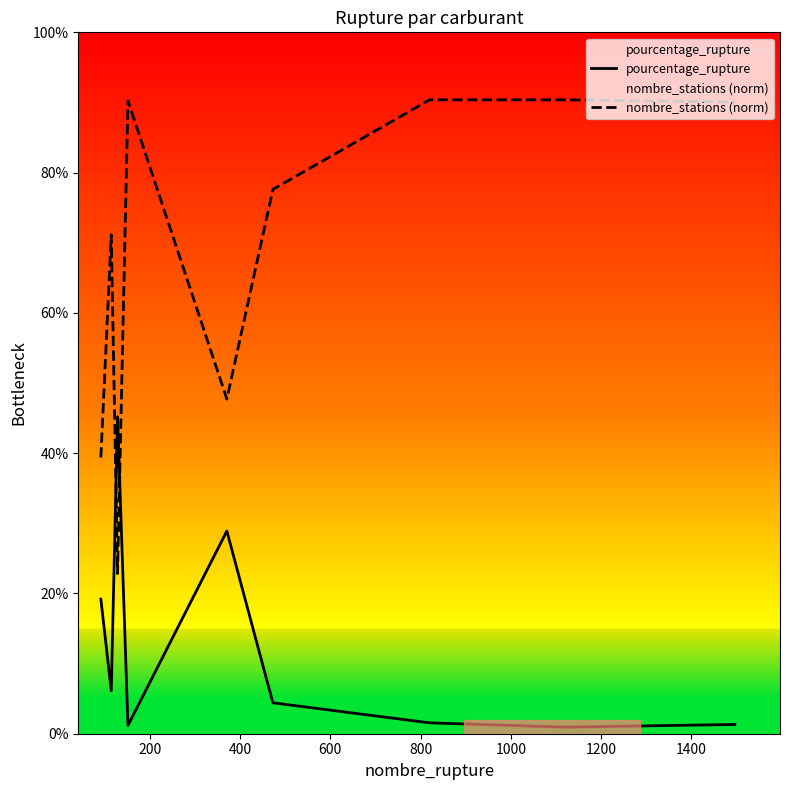

Does the chart have visible grid lines?

No